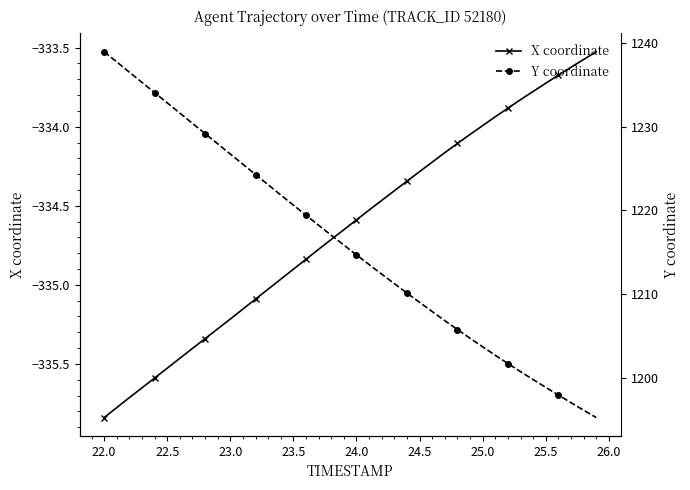

Reading left to right, list all the values displayed in this chart.

X coordinate: -335.8	-335.8	-335.7	-335.7	-335.6	-335.5	-335.5	-335.4	-335.3	-335.3	-335.2	-335.2	-335.1	-335.0	-335.0	-334.9	-334.8	-334.8	-334.7	-334.7	-334.6	-334.5	-334.5	-334.4	-334.3	-334.3	-334.2	-334.2	-334.1	-334.0	-334.0	-333.9	-333.9	-333.8	-333.8	-333.7	-333.7	-333.6	-333.6	-333.5
Y coordinate: 1239.0	1237.8	1236.5	1235.3	1234.1	1232.9	1231.6	1230.4	1229.2	1228.0	1226.7	1225.5	1224.3	1223.1	1221.8	1220.6	1219.4	1218.2	1217.0	1215.8	1214.7	1213.5	1212.4	1211.2	1210.1	1209.0	1207.9	1206.8	1205.8	1204.7	1203.7	1202.7	1201.7	1200.7	1199.8	1198.8	1197.9	1197.0	1196.1	1195.2